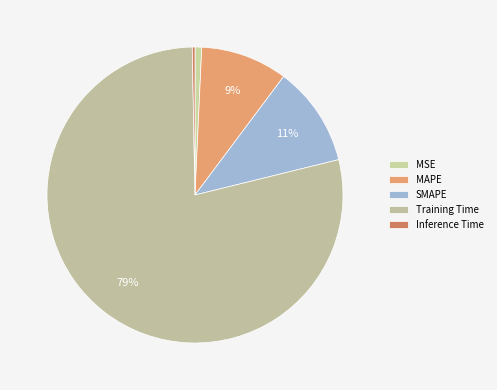

Approximately how many times larger is the value at SMAPE compared to Training Time?

0.1